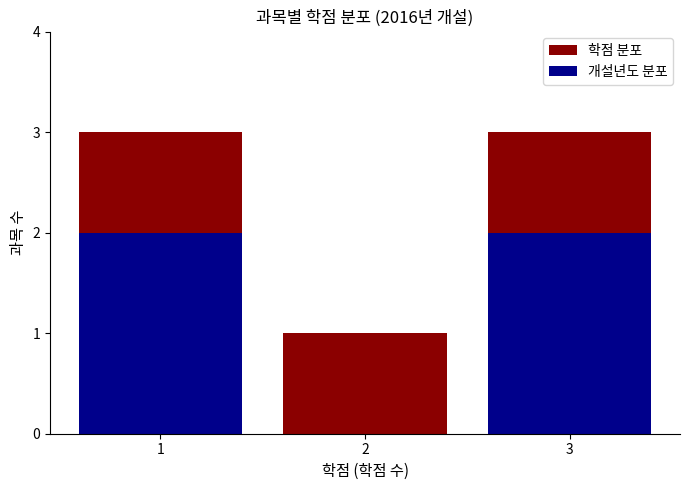

Is the value of 개설년도 분포 at 2 greater than the value of 학점 분포 at 1?

No